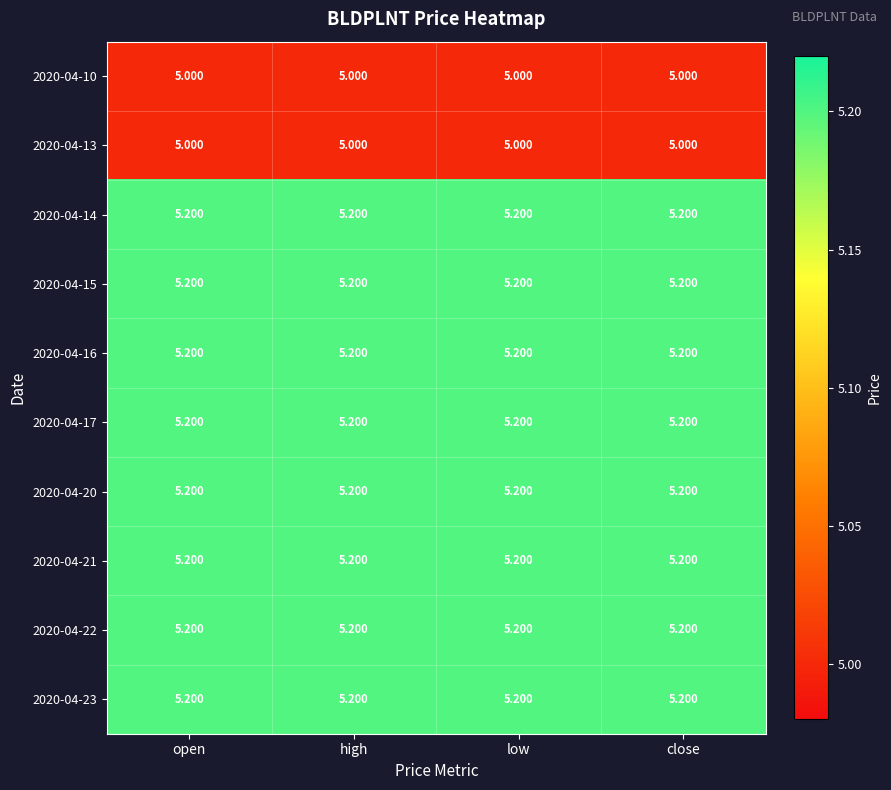

Between low and close, which is larger?

low